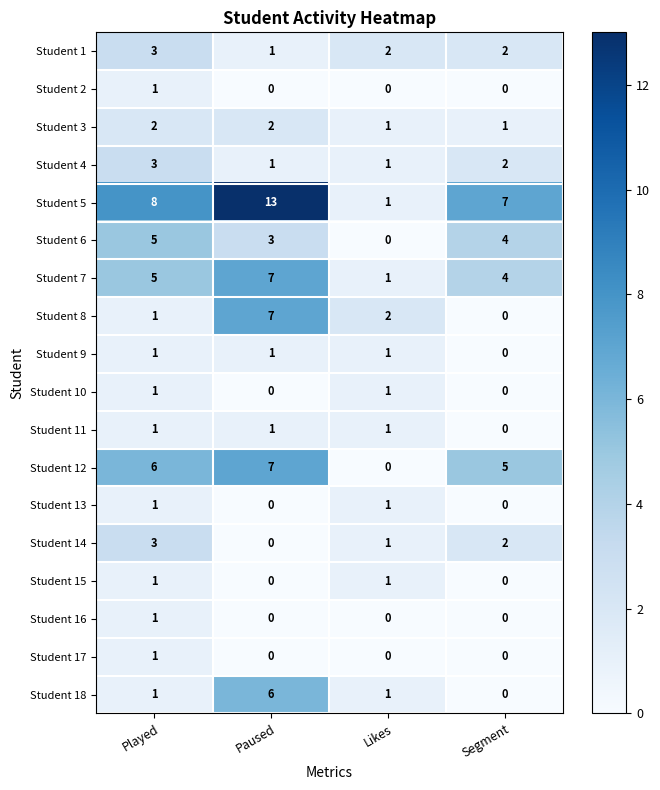

What is the greatest value displayed?

13